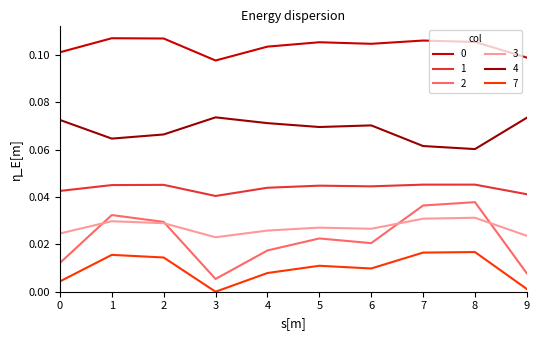

Is the value of 1 at 7 greater than the value of 3 at 8?

Yes